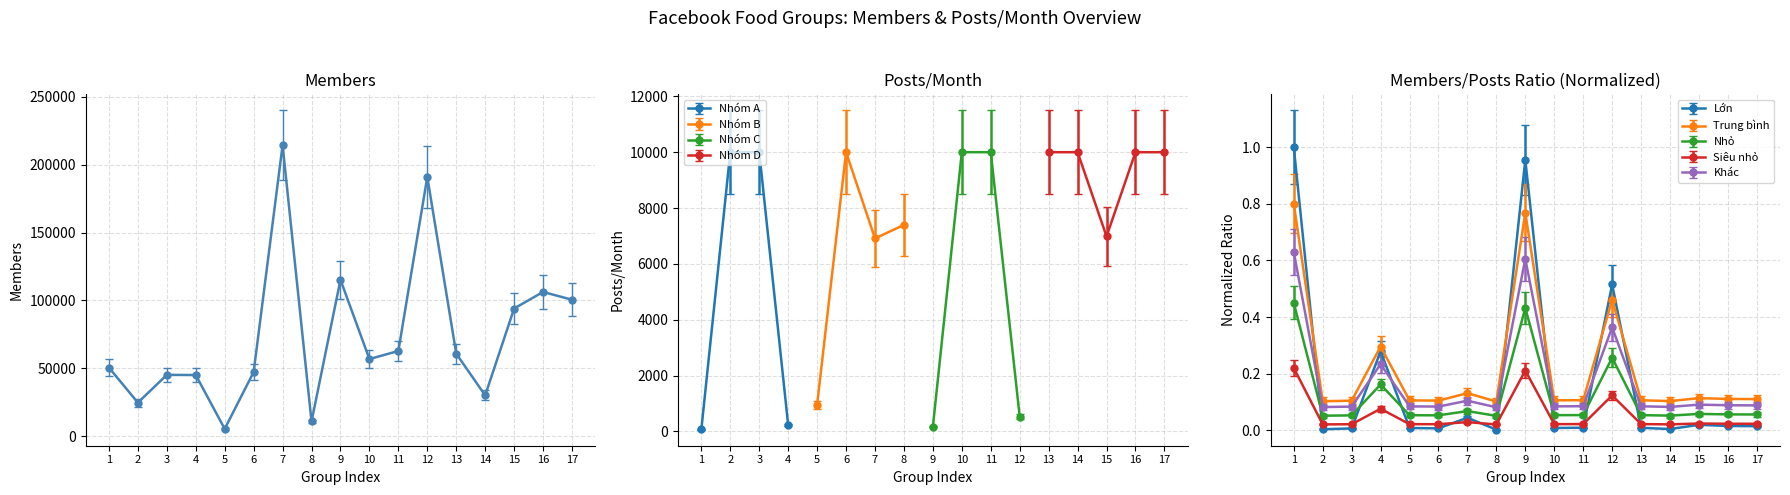

What is the value of the 16th point from the left?

106218